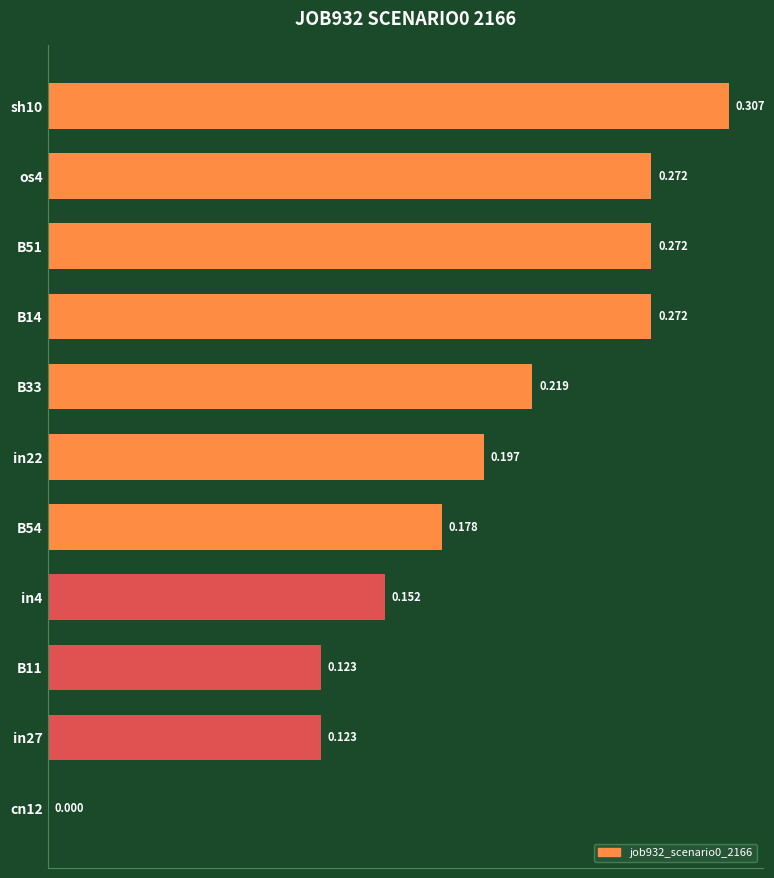

What is the difference between the maximum and minimum values?

0.3